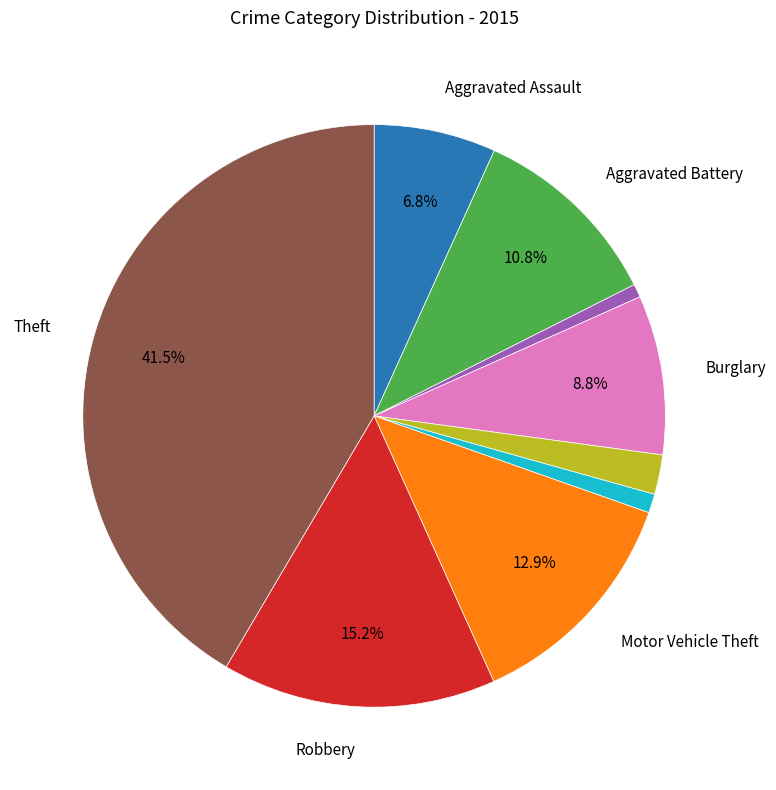

Does any single category account for the majority?

No